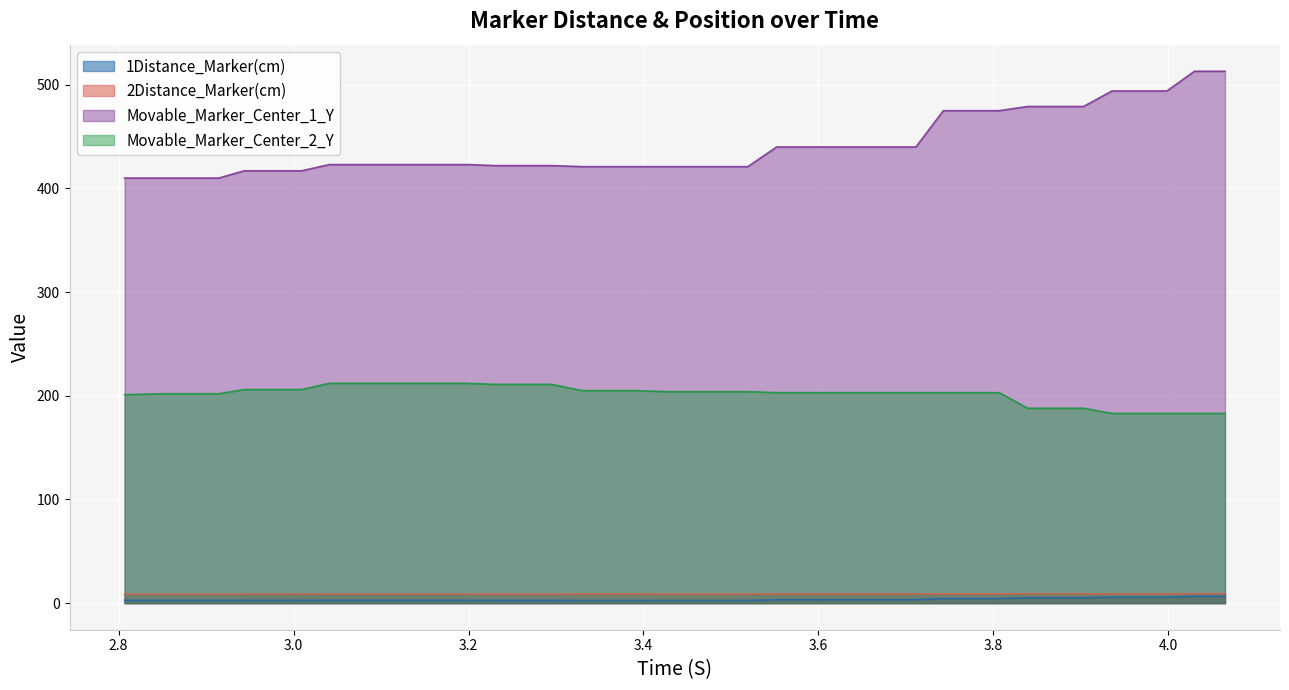

True or false: 2Distance_Marker(cm) and Movable_Marker_Center_1_Y cross at least once.

False